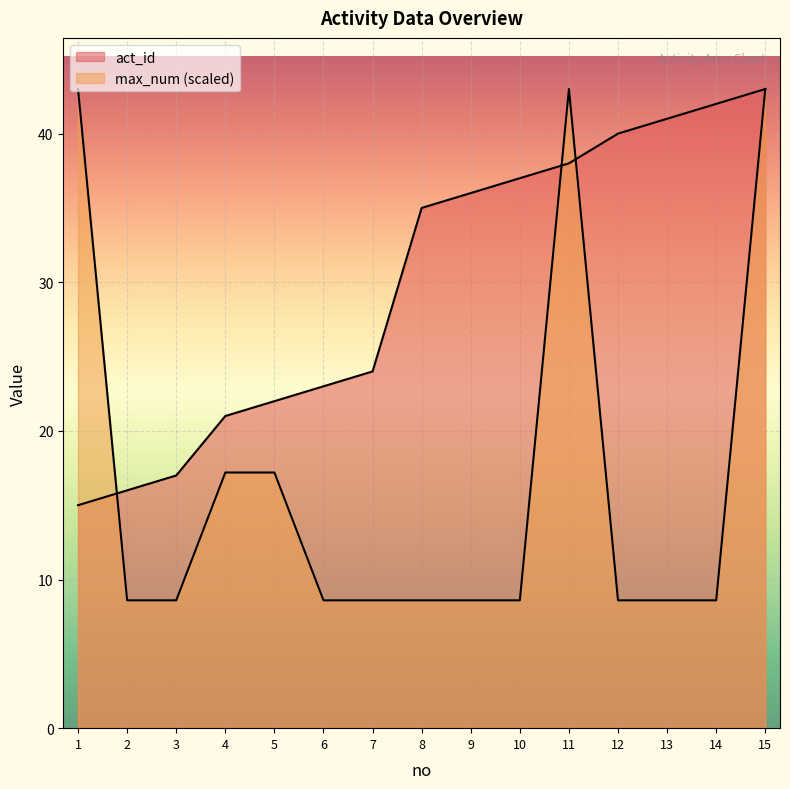

What is the approximate value of act_id at 1?

15.0